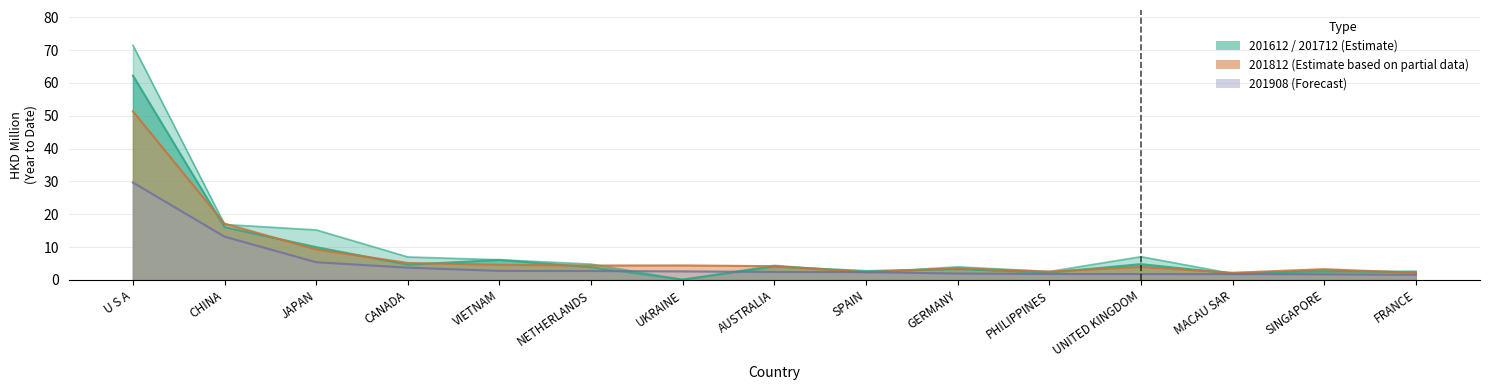

What is the sum of the 201712 values at MACAU SAR and PHILIPPINES?

4.2